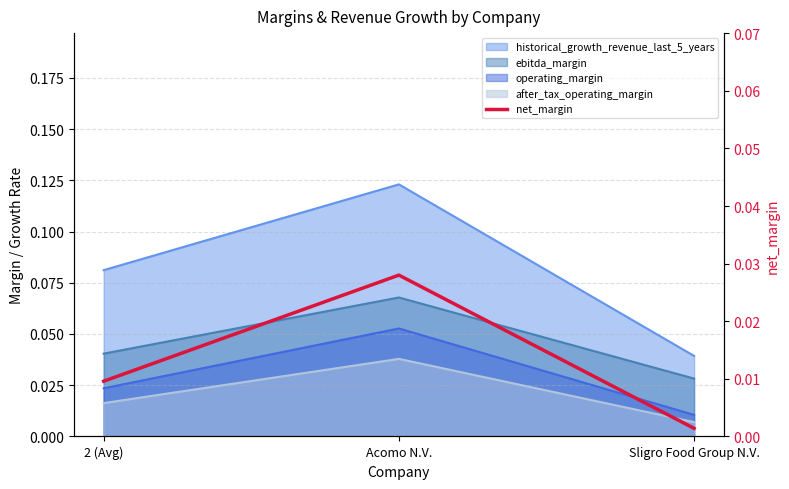

List the labels in order of value, smallest first.

Sligro Food Group N.V., 2 (Avg), Acomo N.V.